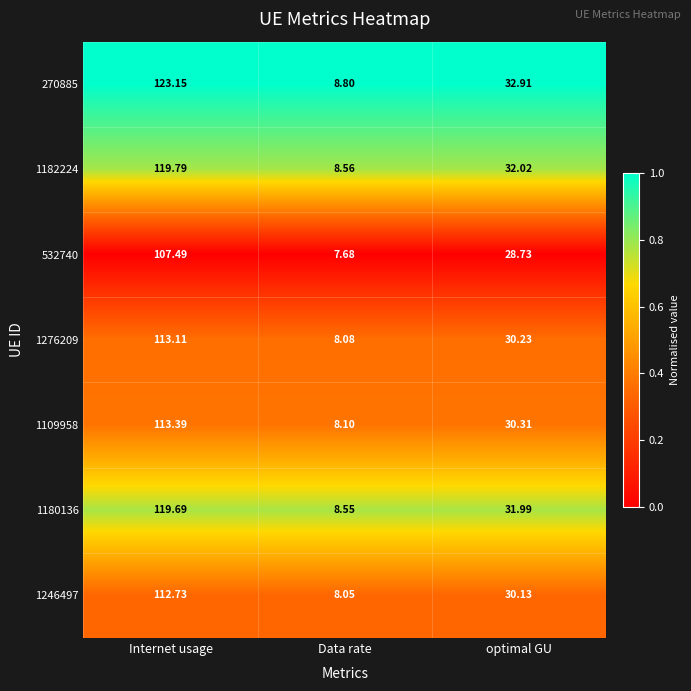

Which category has the highest value across all series?

Internet usage